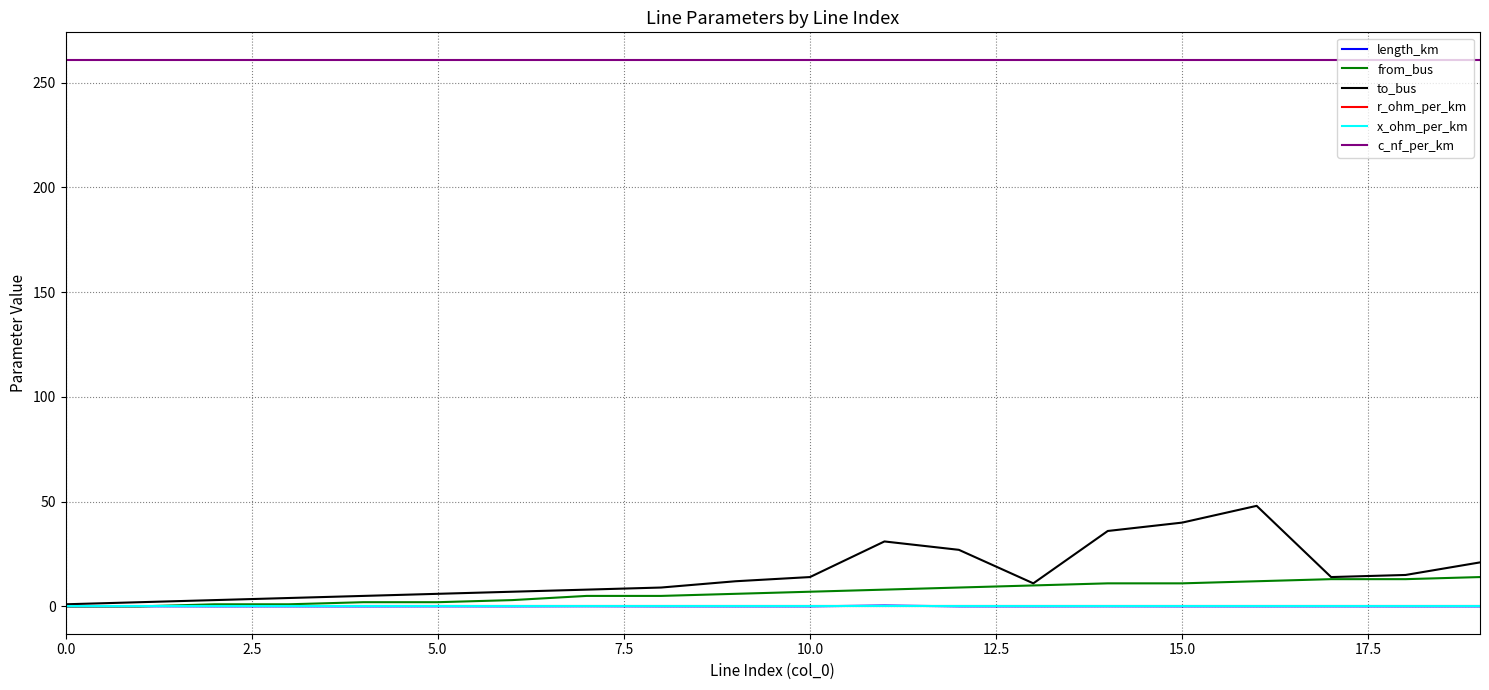

Which series has the widest spread of values?

to_bus